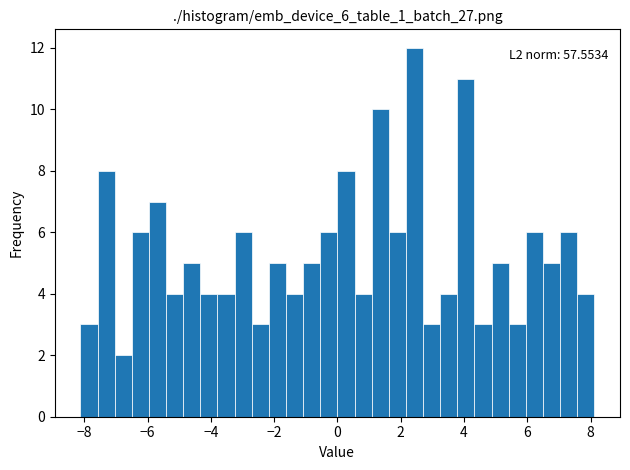

Read against the x-axis, roughly where is the centre of the tallest bar?

2.4